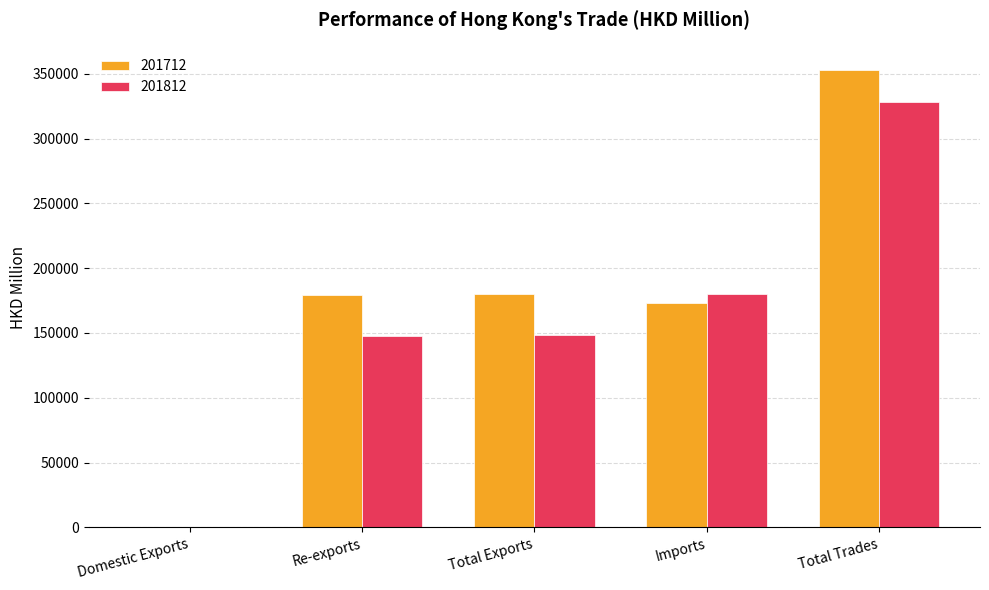

At which label does 201712 reach its peak?

Total Trades